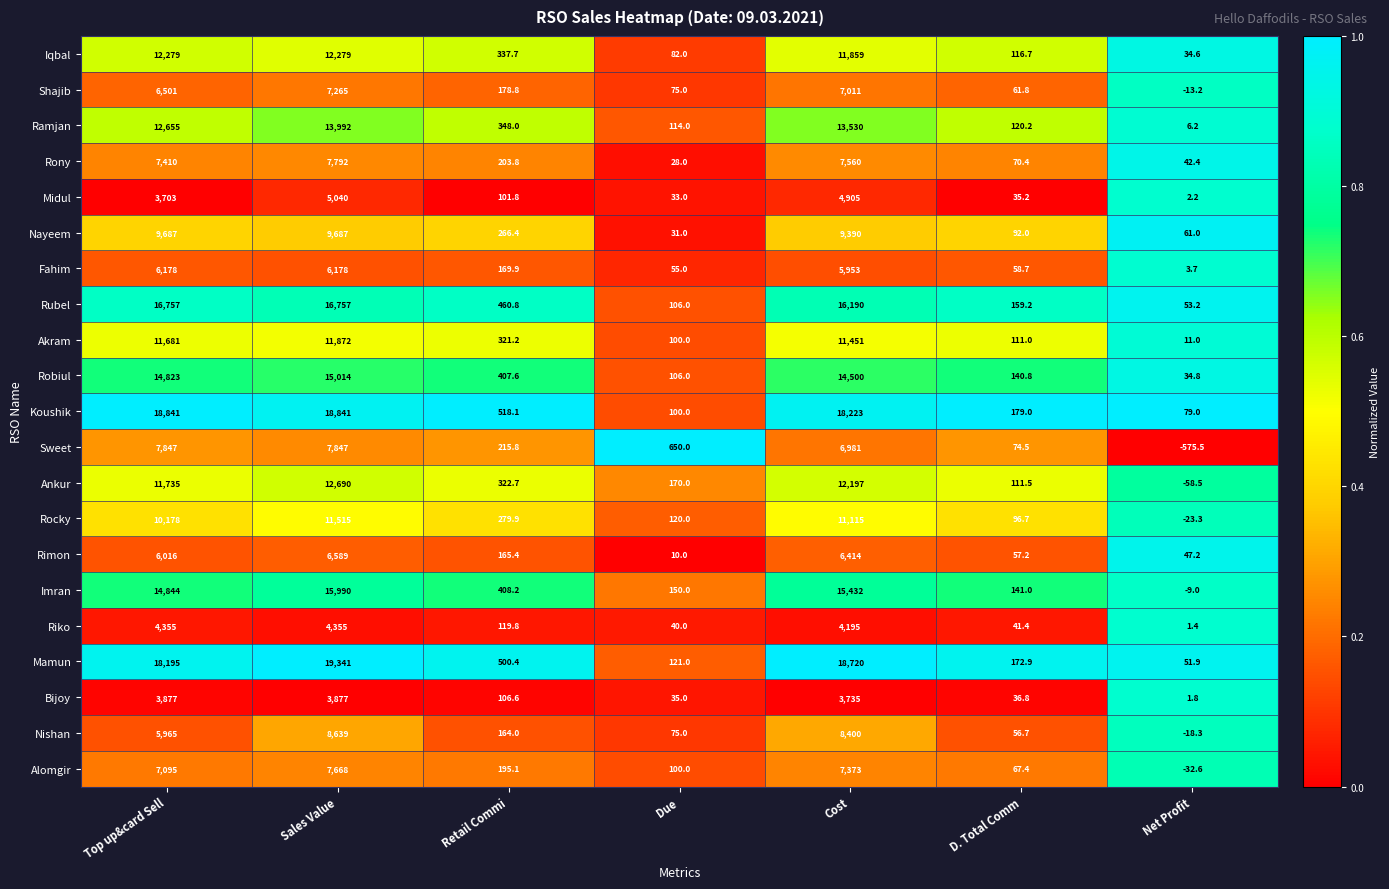

At D. Total Comm, list the series in order from smallest to largest.

Midul, Bijoy, Riko, Nishan, Rimon, Fahim, Shajib, Alomgir, Rony, Sweet, Nayeem, Rocky, Akram, Ankur, Iqbal, Ramjan, Robiul, Imran, Rubel, Mamun, Koushik